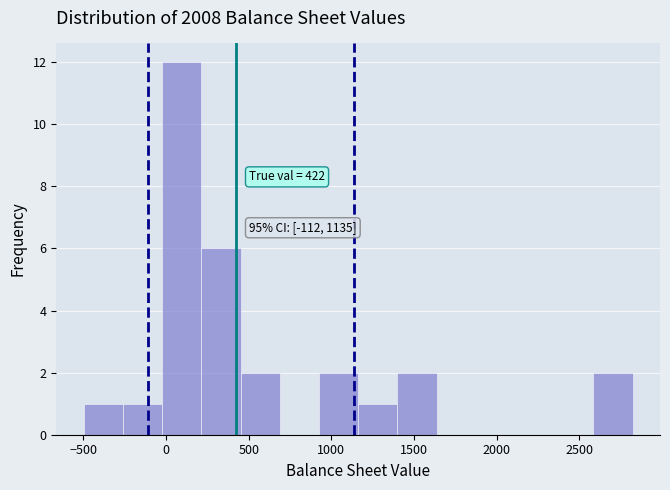

Over which range of the x-axis is the bar tallest?

0 to 200